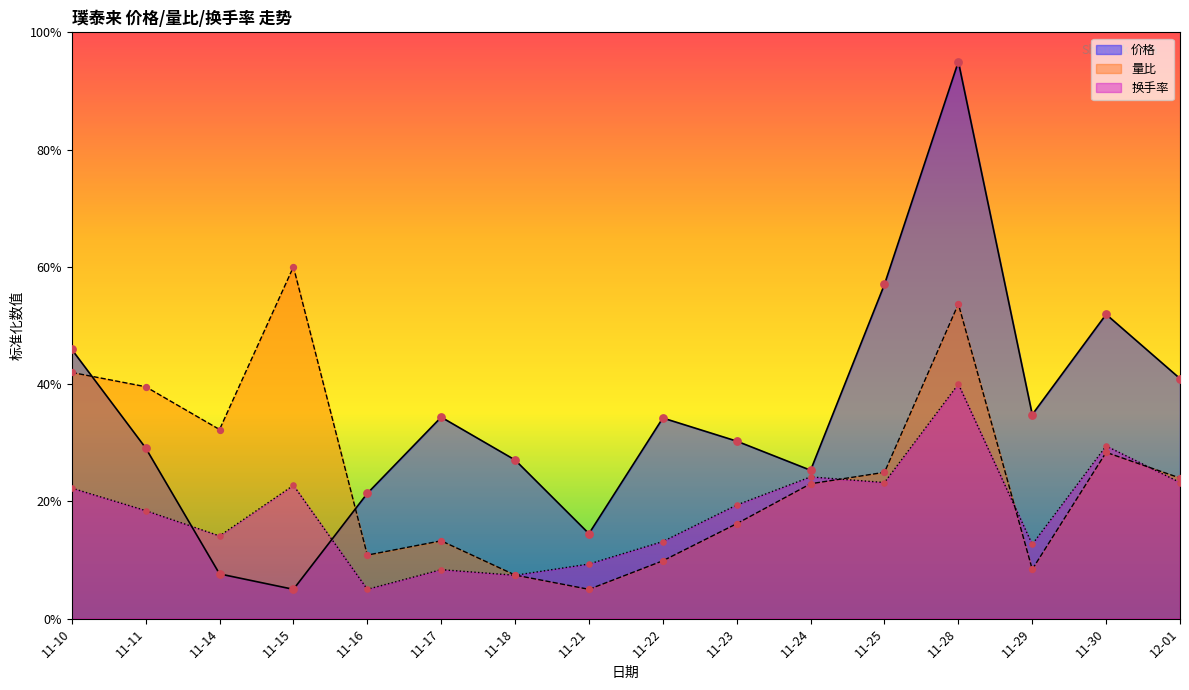

Which series reaches the maximum Y coordinate?

价格